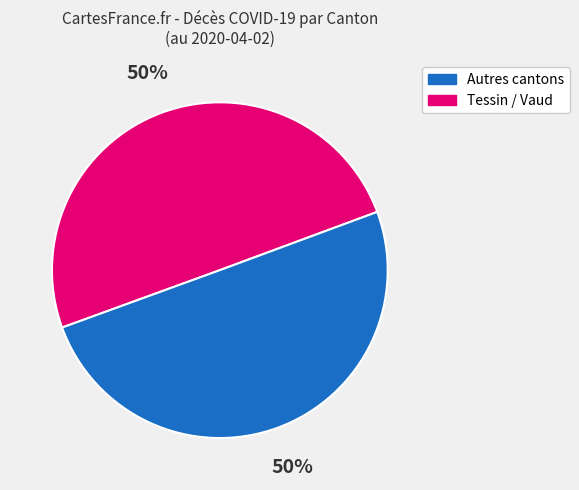

To the nearest percent, what is the average slice percentage?

50%